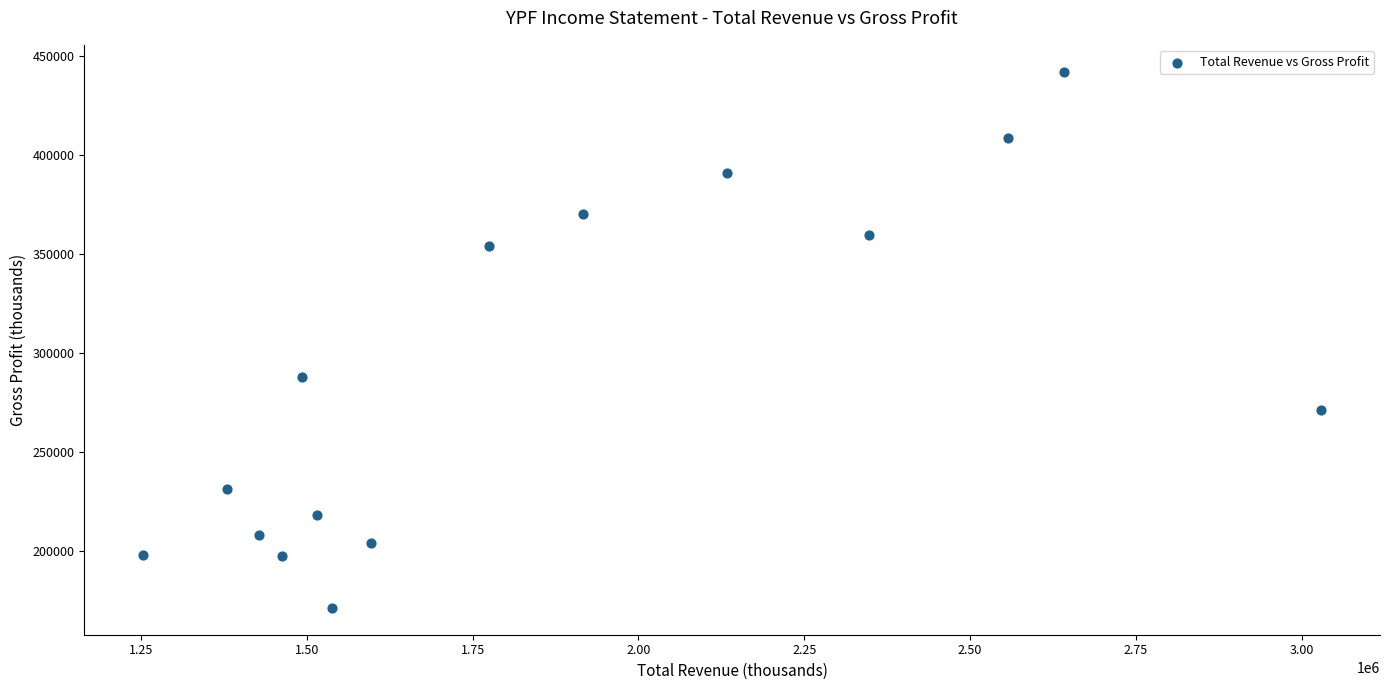

What is the range of X values (max minus min)?

1775800